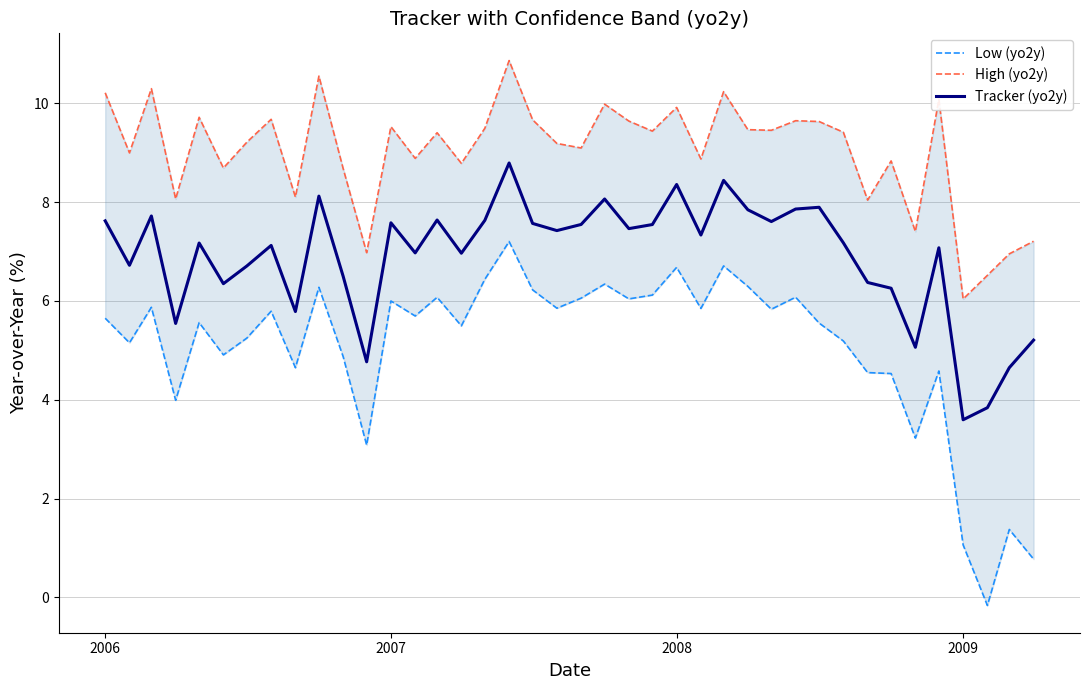

Which category has the lowest value in the Tracker (yo2y) series?

2009